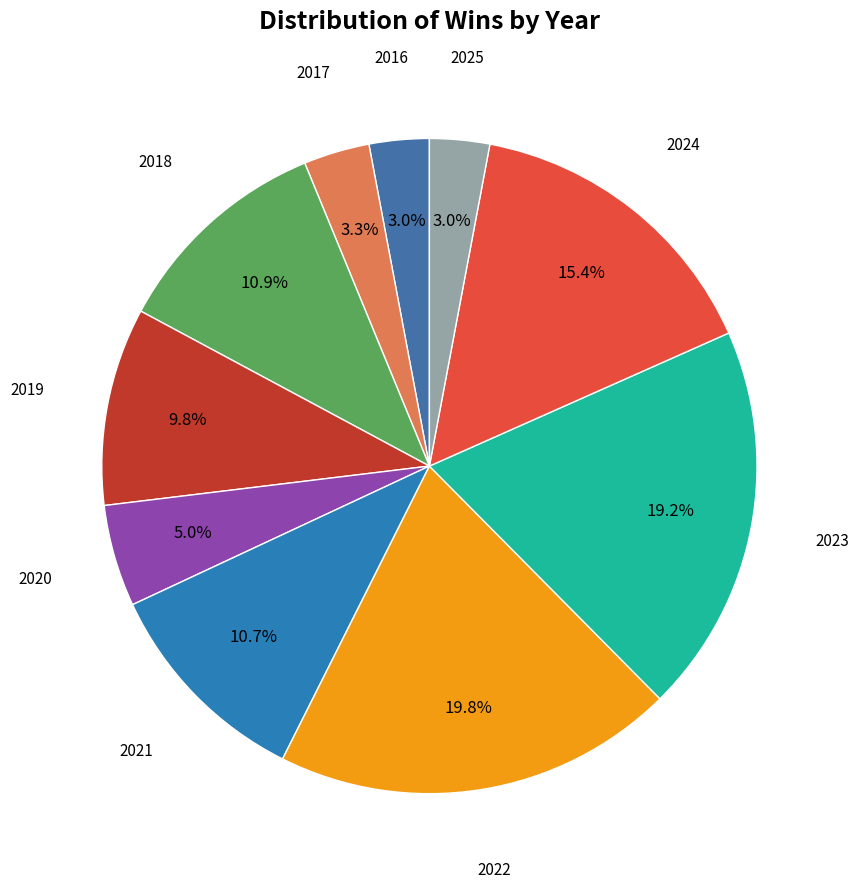

How many slices are in this pie chart?

10